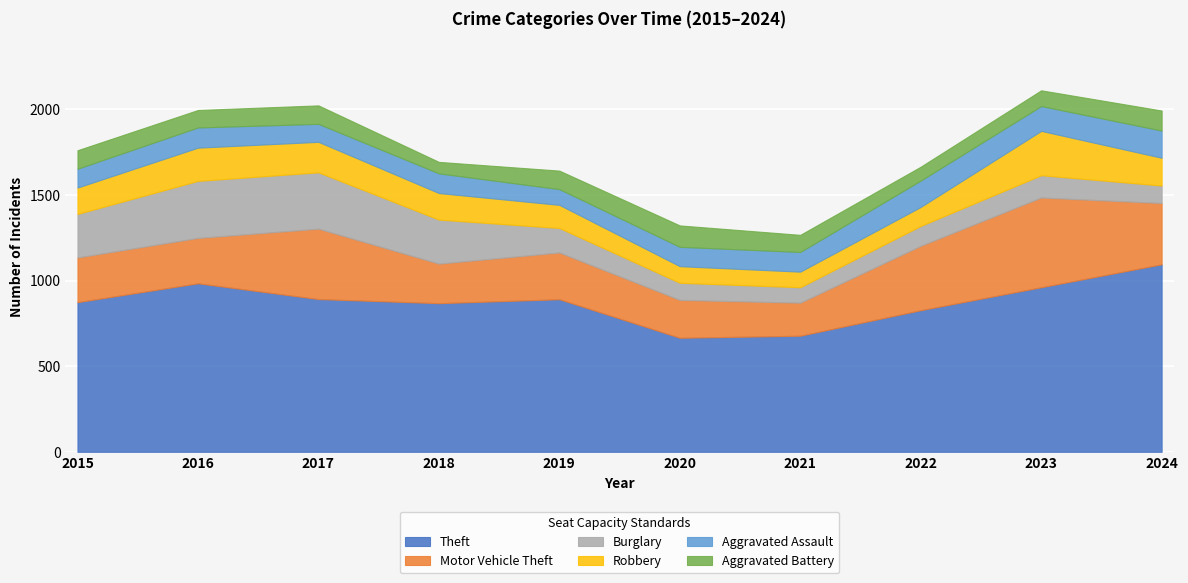

Where is Burglary nearest to the value 211?

2015